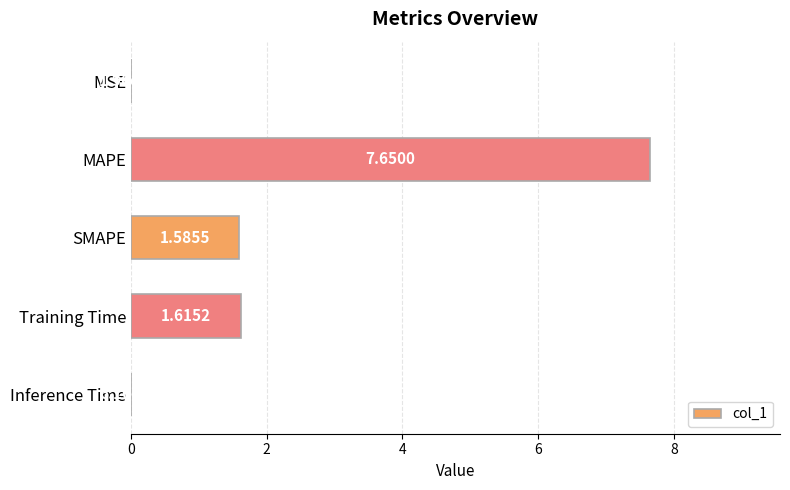

Which has a higher value, Inference Time or MSE?

Inference Time